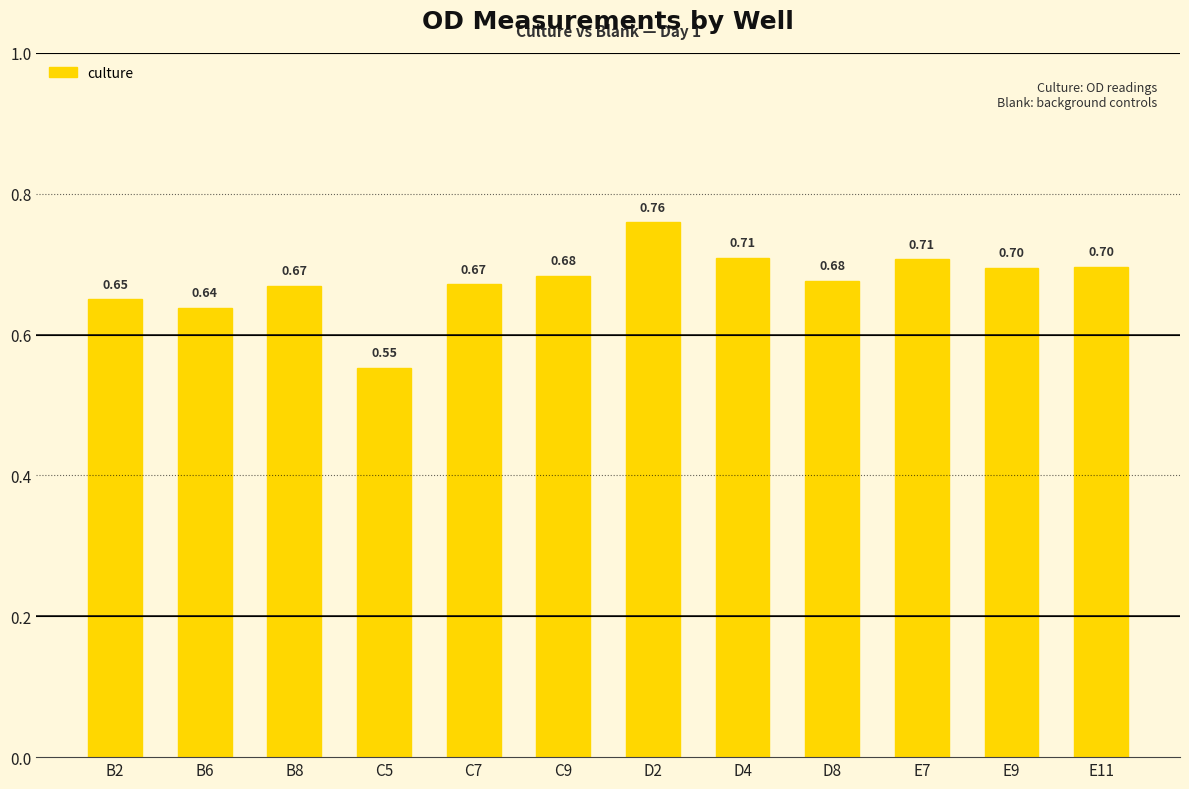

What is the average value?

0.7